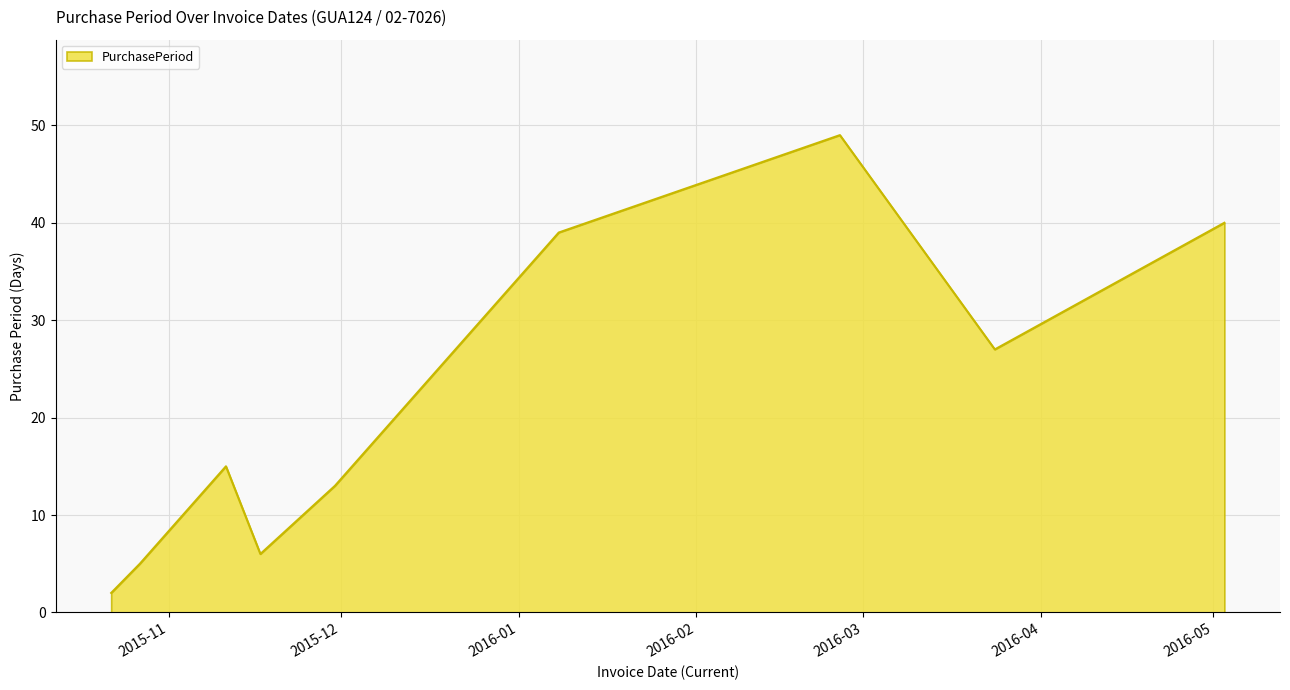

What is the maximum value shown in the chart?

49